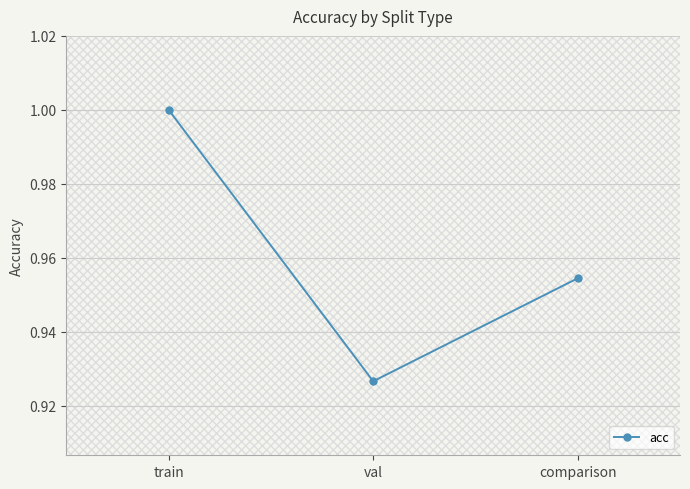

What is the greatest value displayed?

1.0